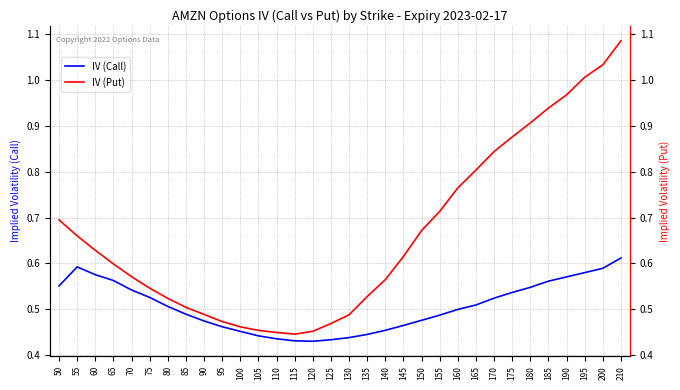

True or false: IV (Put) has more than 0 interior local peaks.

False